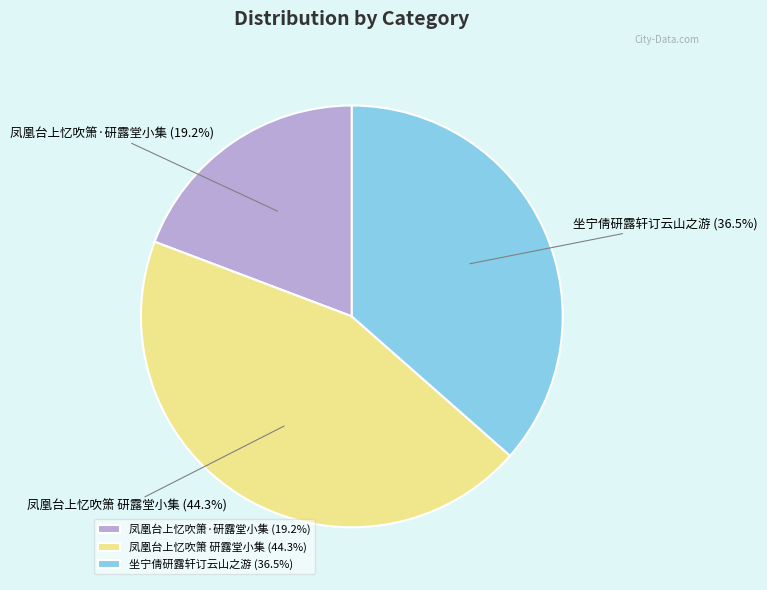

Is there any slice that represents more than half of the pie?

No